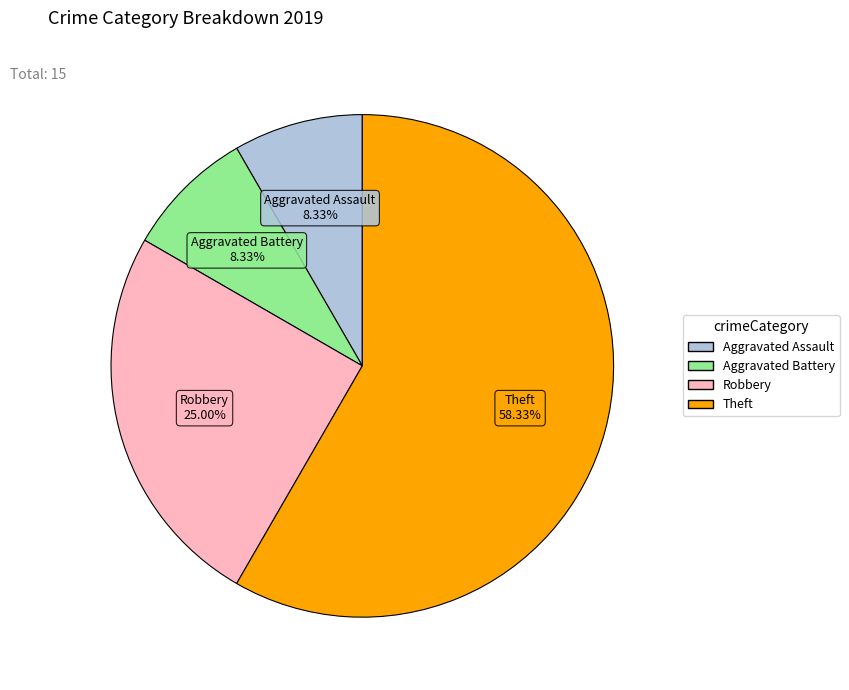

Count the number of slices in the pie.

4